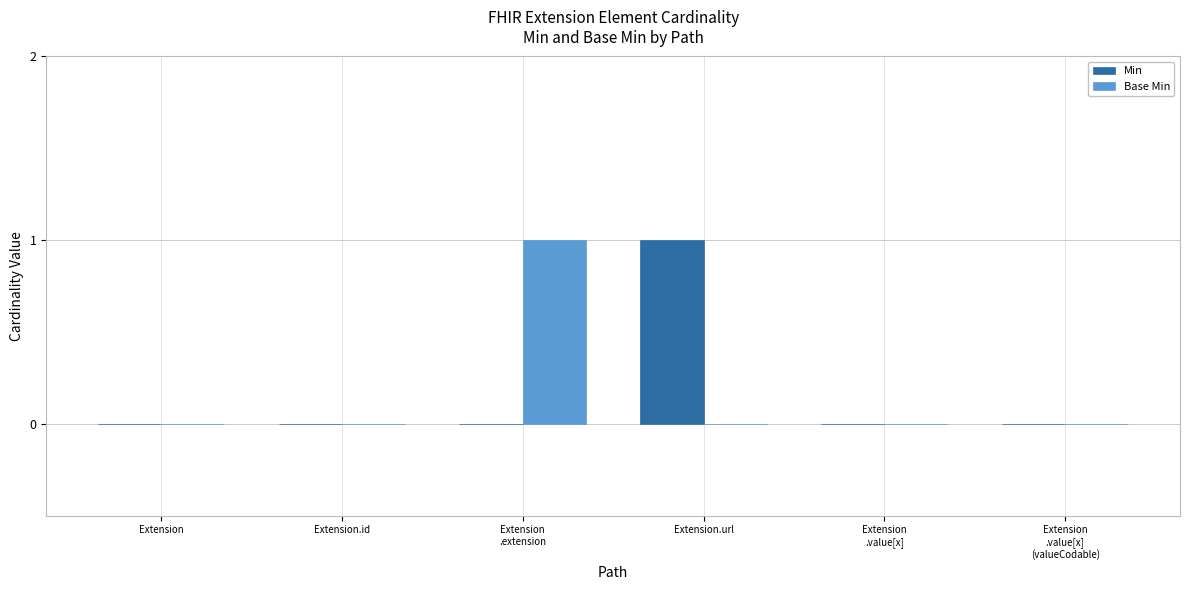

How many Base Min values are between 0 and 1?

6